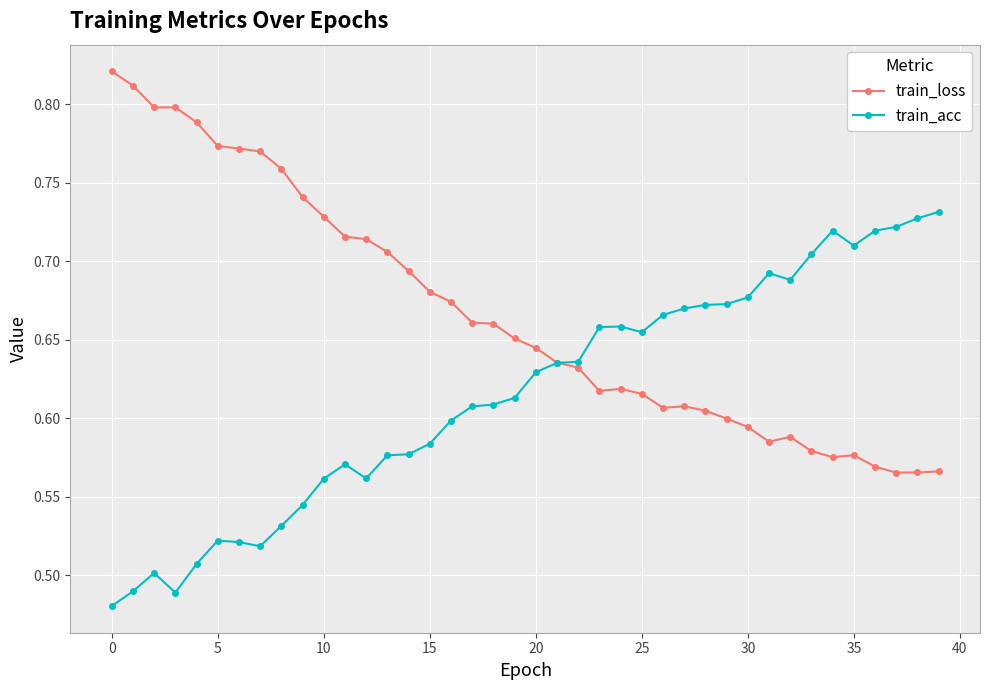

True or false: train_acc has more than 1 interior local peaks.

True